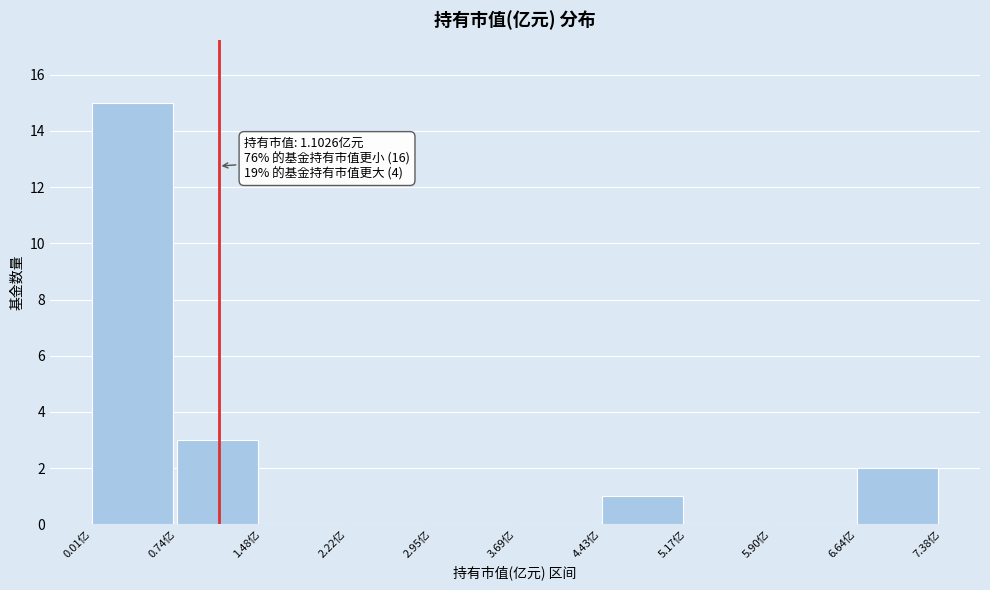

Over which range of the x-axis is the bar tallest?

0.0 to 0.7